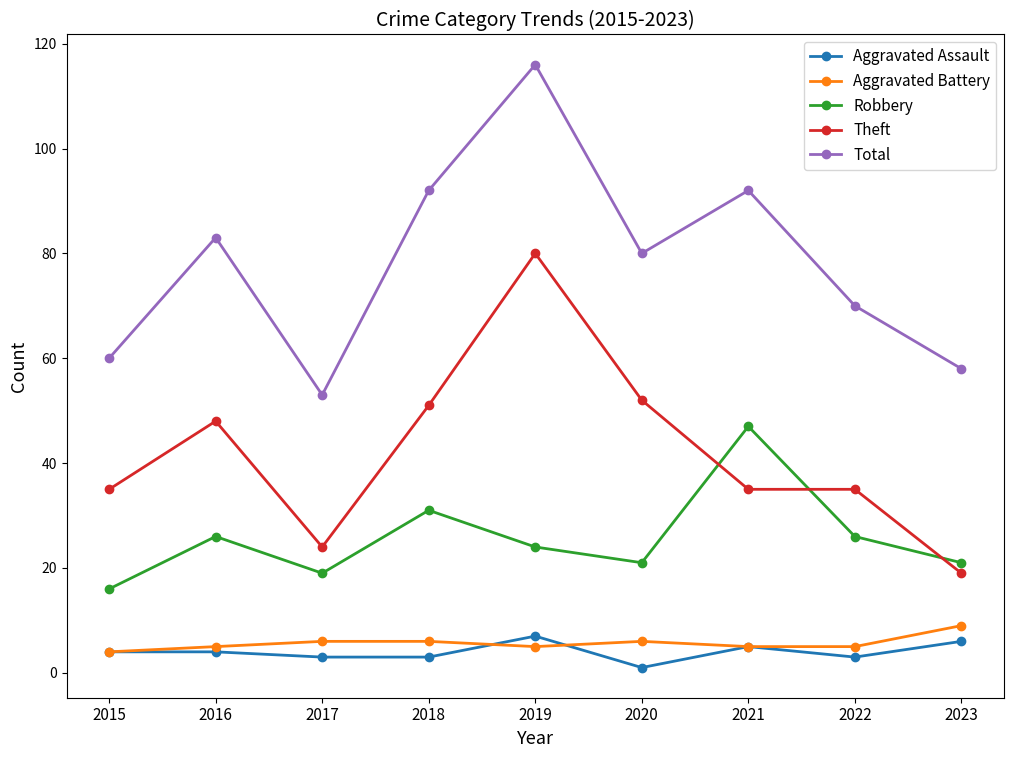

Is the value of Robbery at 2021 greater than the value of Aggravated Battery at 2020?

Yes